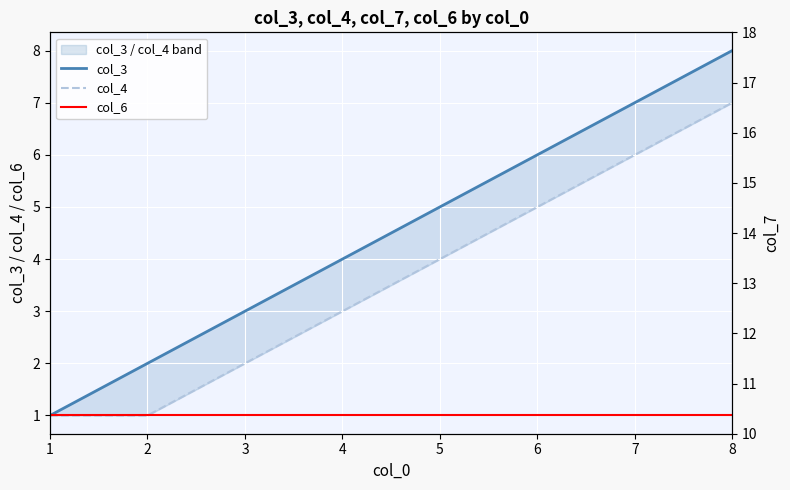

The value of col_4 at 2 is 1. True or false?

False